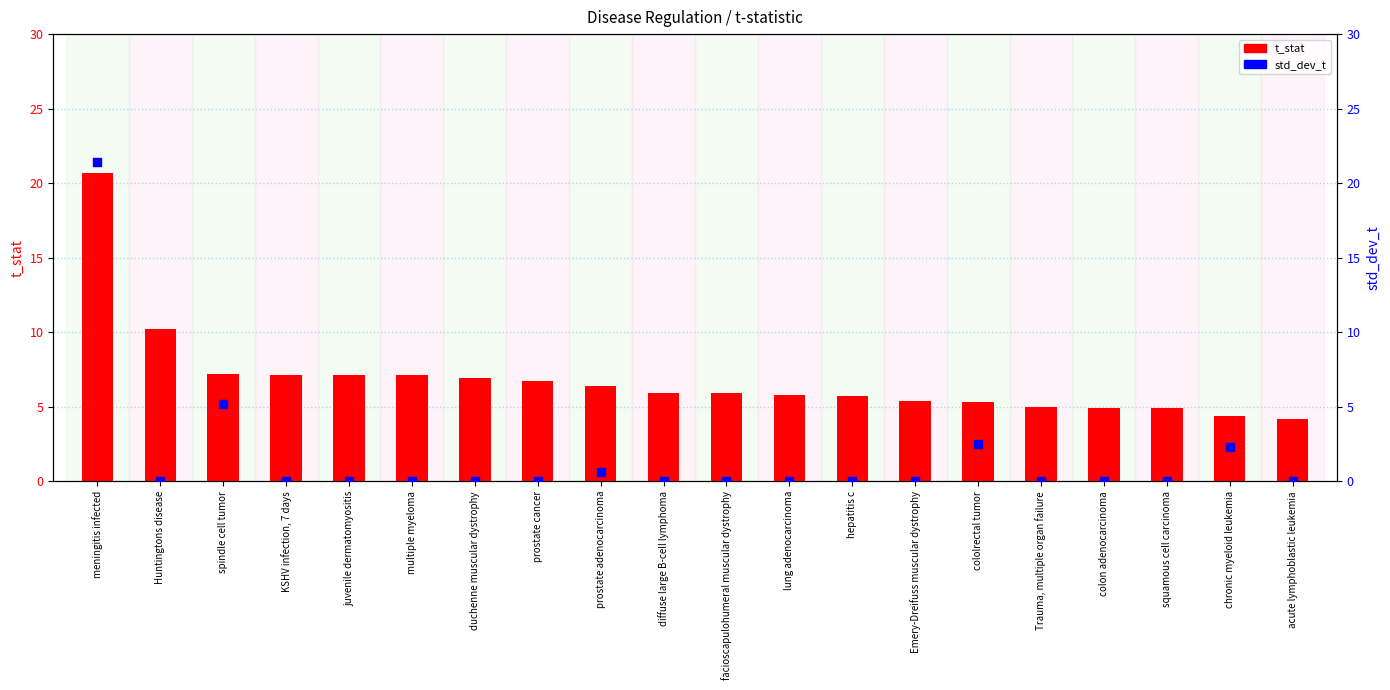

Is the value of std_dev_t at duchenne muscular dystrophy greater than the value of t_stat at colon adenocarcinoma?

No